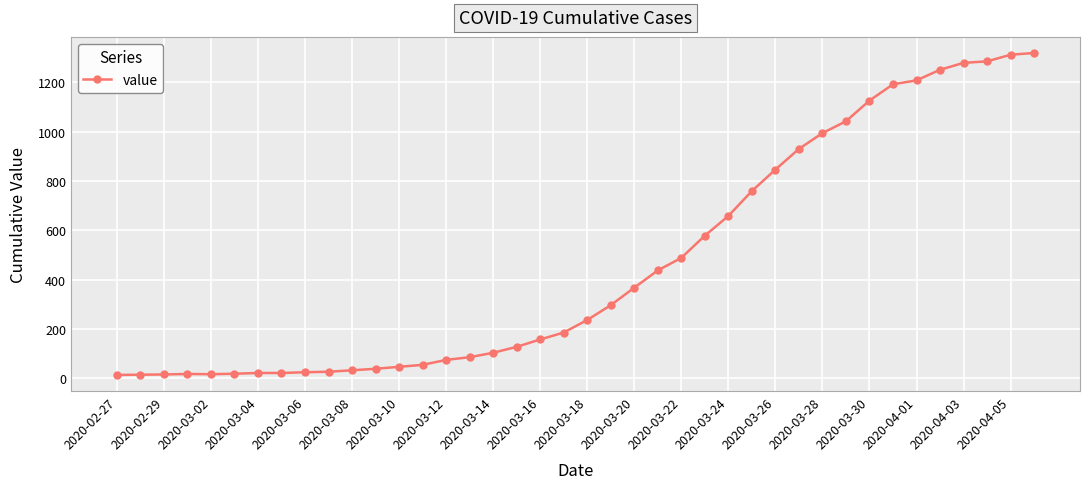

Is this an area chart (filled region under the line)?

No